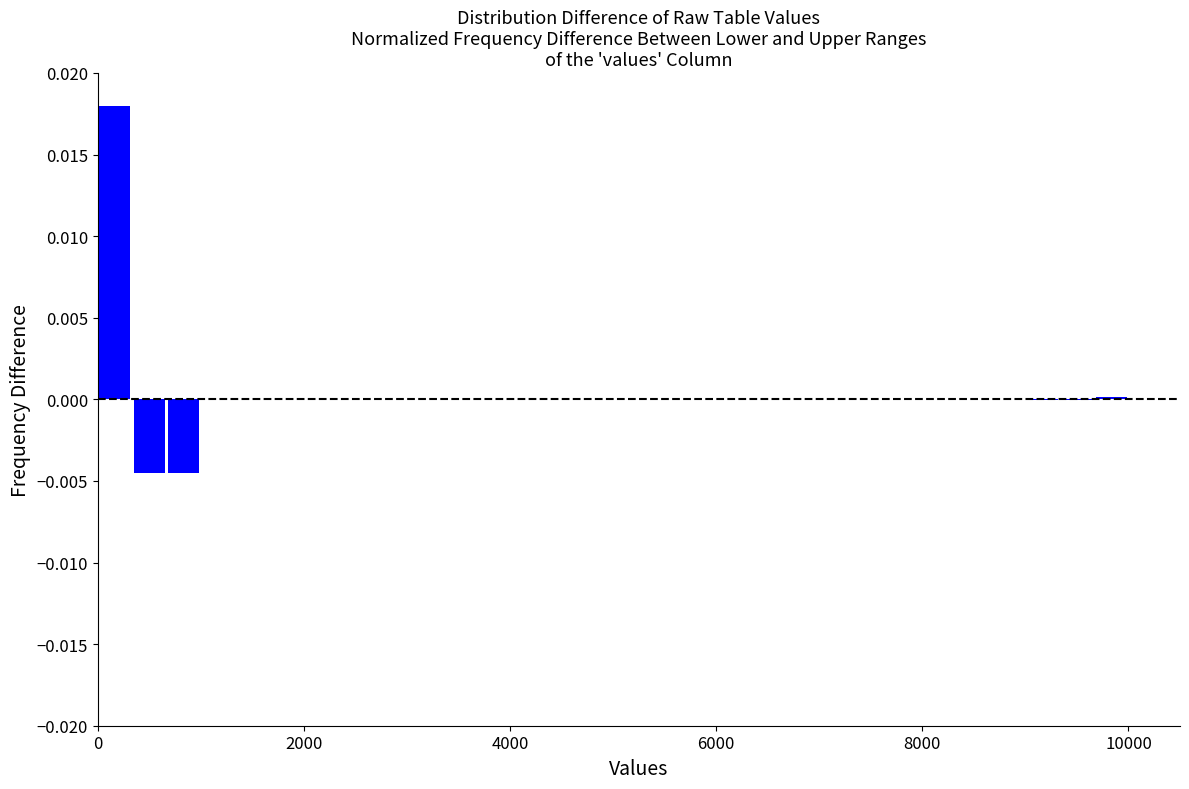

Around what value on the x-axis is the tallest bar? Give the approximate position of its centre, as read against the axis.

200